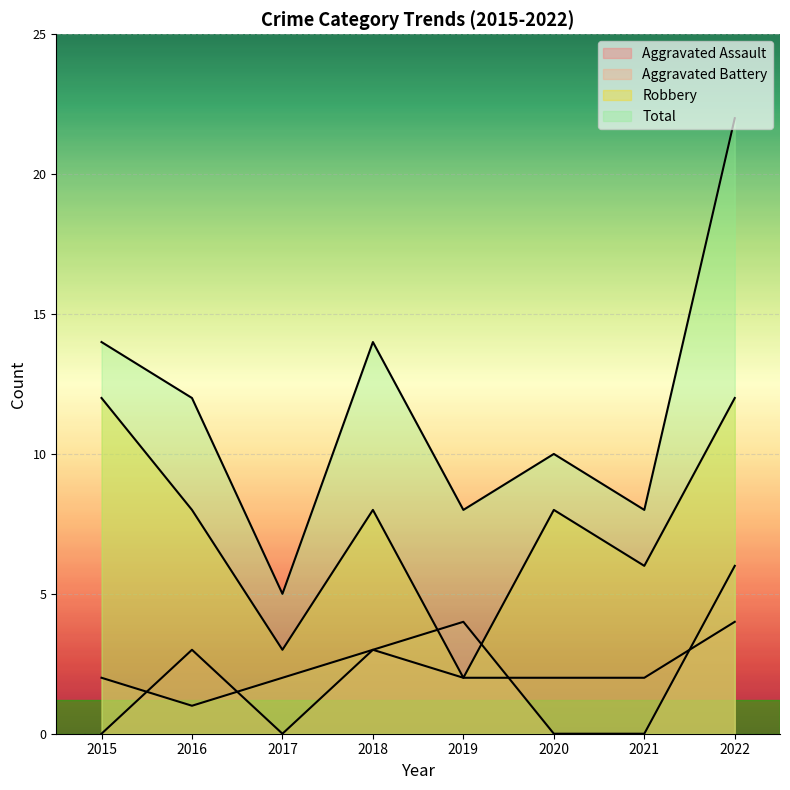

Which series has the largest range (max minus min)?

Total